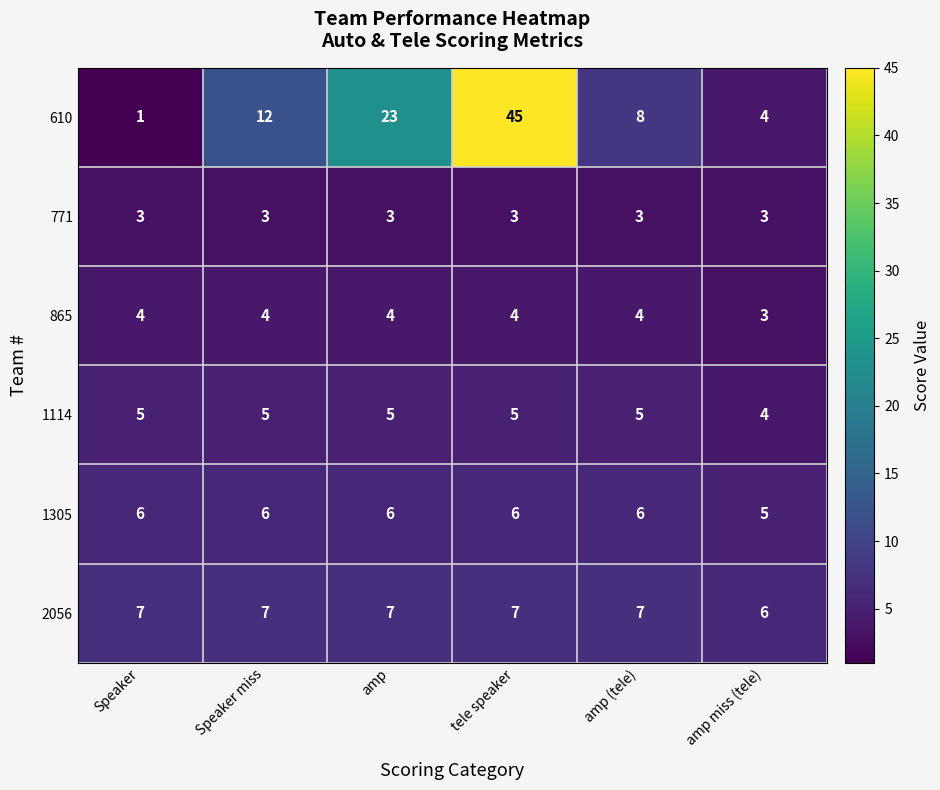

What is the lowest value of the 1305 series?

5